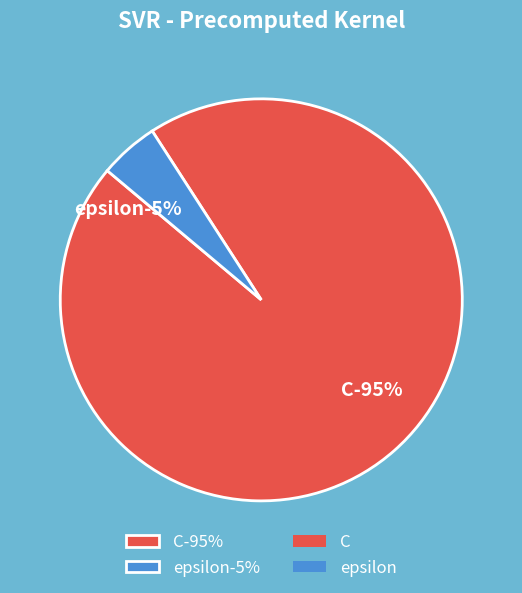

Does epsilon account for over 50% of the chart?

No